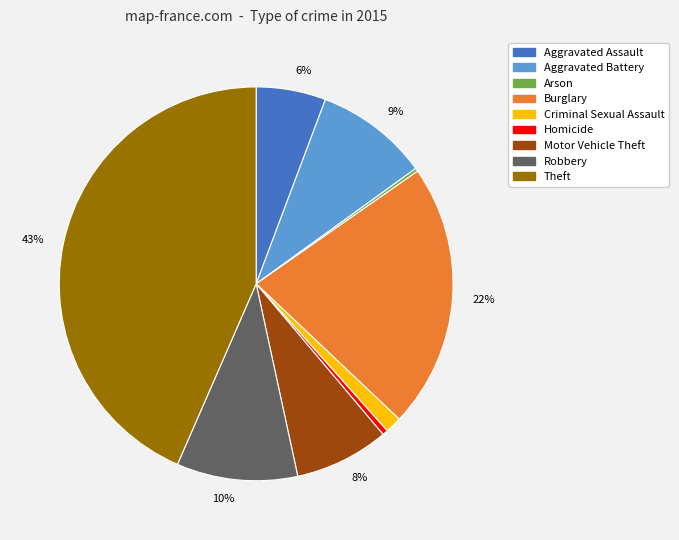

Does any single category account for the majority?

No